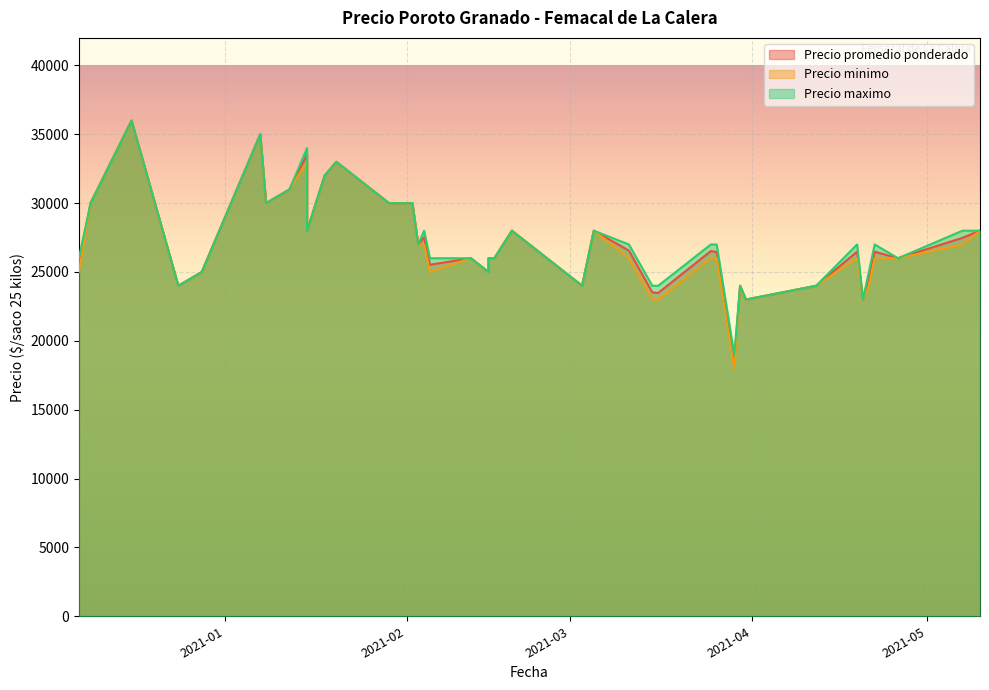

What is the difference between the maximum and second lowest values in the Precio maximo series?

13000